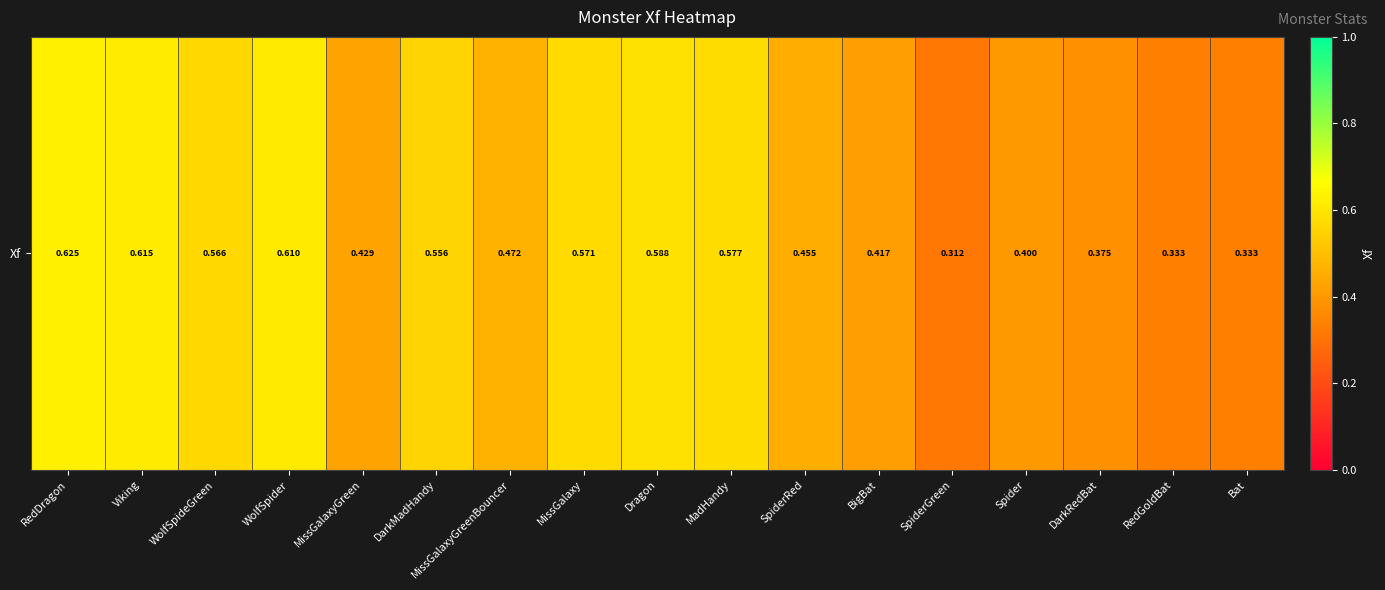

Reading left to right, transcribe all the data shown in this chart.

RedDragon=0.6	Viking=0.6	WolfSpideGreen=0.6	WolfSpider=0.6	MissGalaxyGreen=0.4	DarkMadHandy=0.6	MissGalaxyGreenBouncer=0.5	MissGalaxy=0.6	Dragon=0.6	MadHandy=0.6	SpiderRed=0.5	BigBat=0.4	SpiderGreen=0.3	Spider=0.4	DarkRedBat=0.4	RedGoldBat=0.3	Bat=0.3